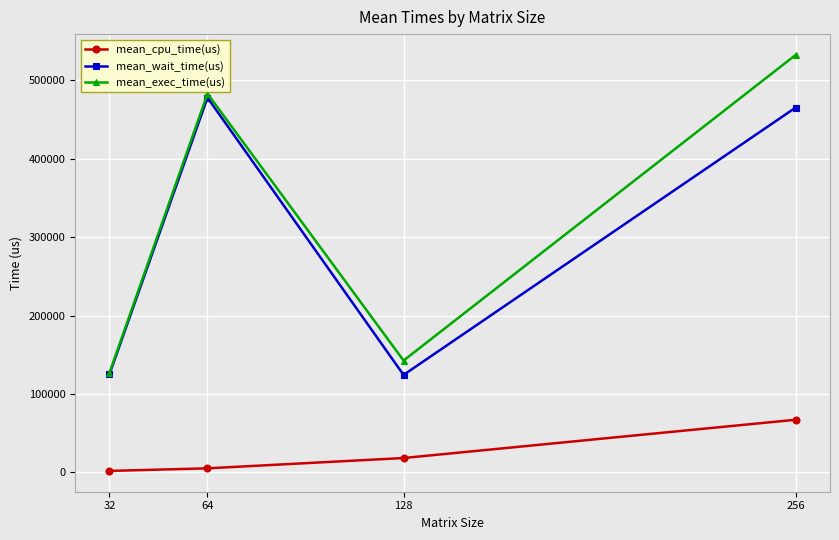

Is this an area chart (filled region under the line)?

No